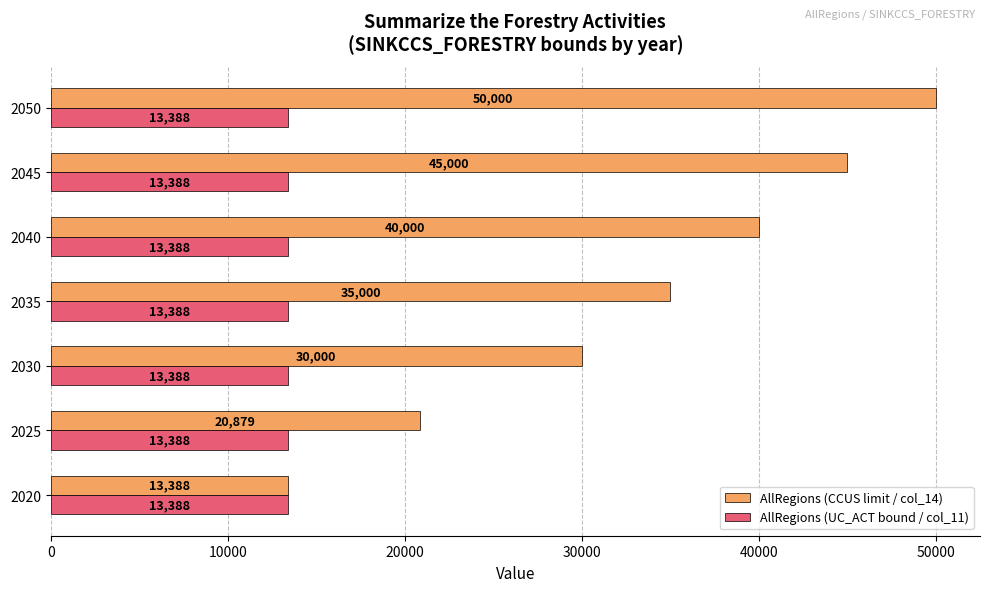

Which series changed the most between 2025 and 2045?

AllRegions (CCUS limit / col_14)